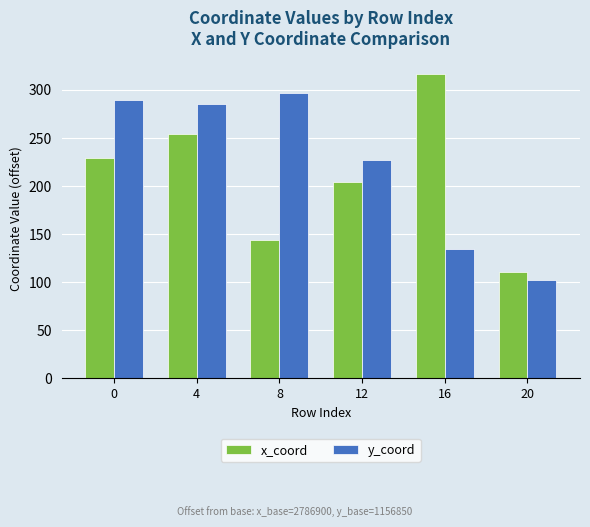

At how many categories does at least one series exceed 103?

6